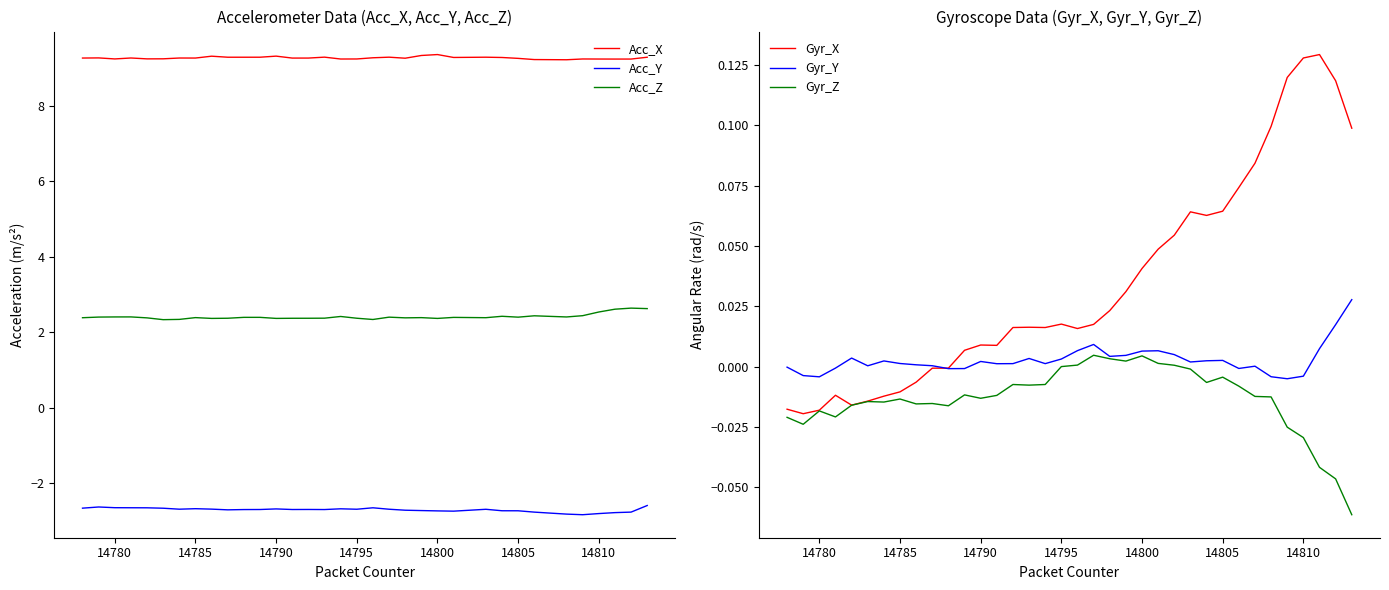

Rank the series by their maximum value, from lowest to highest.

Acc_Y, Gyr_Z, Gyr_Y, Gyr_X, Acc_Z, Acc_X